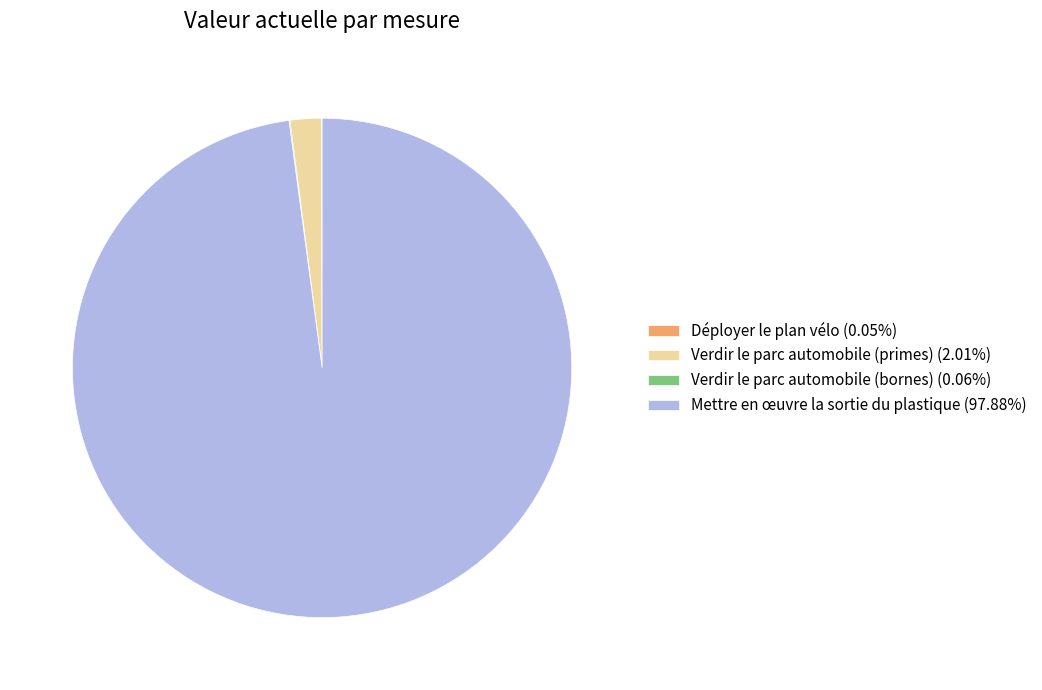

Is there a majority slice in this chart?

Yes